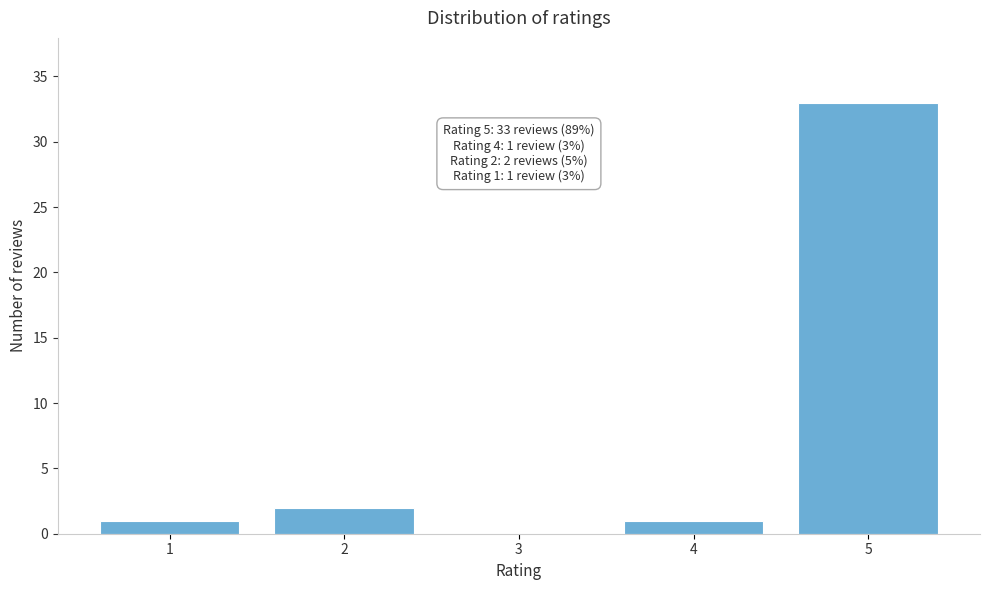

Reading left to right, what are all the values shown in this chart?

1=1	2=2	3=0	4=1	5=33